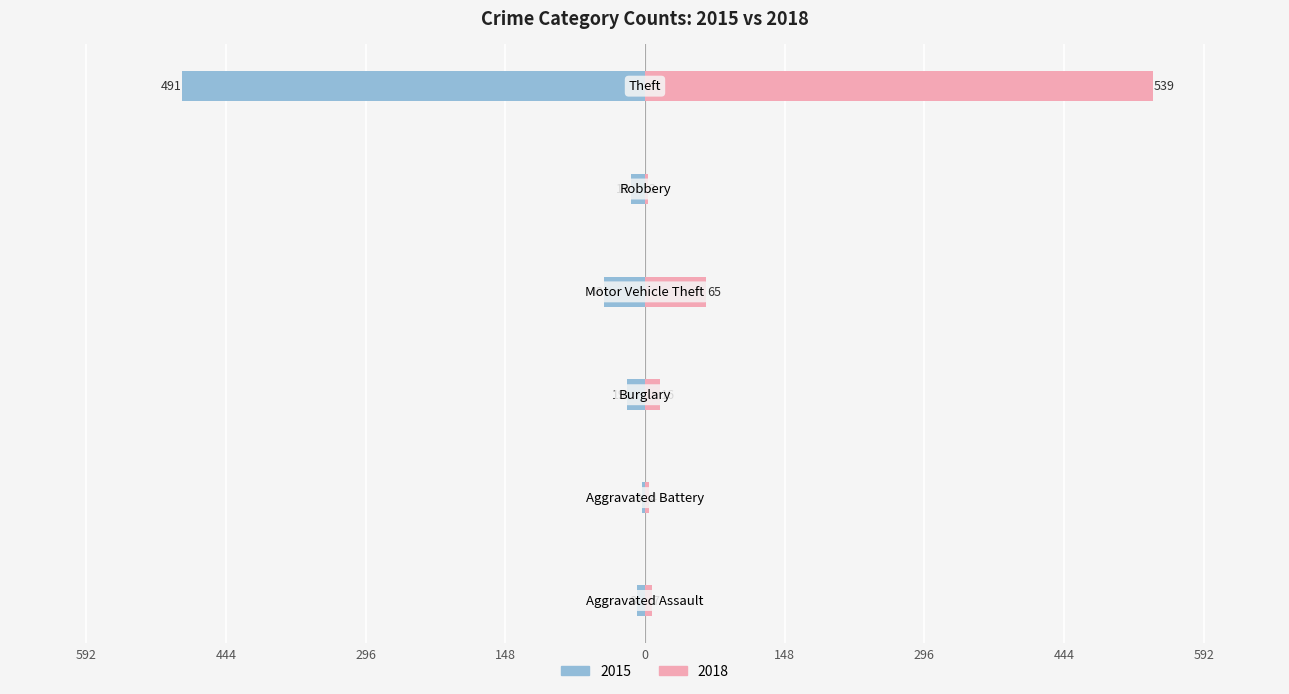

At which label is 2015 closest to -247?

Motor Vehicle Theft